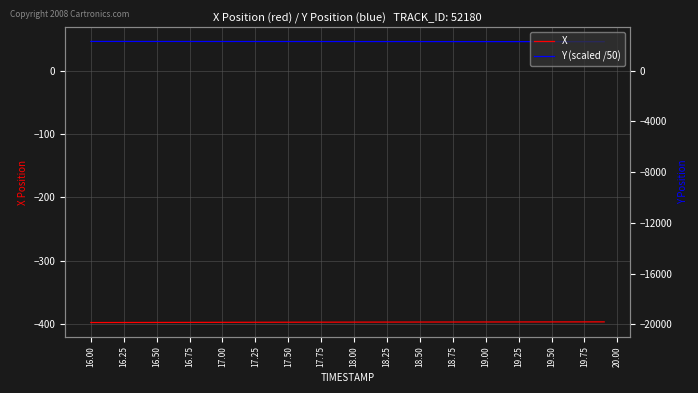

Is it true that X equals -160.9 at 16.00?

False